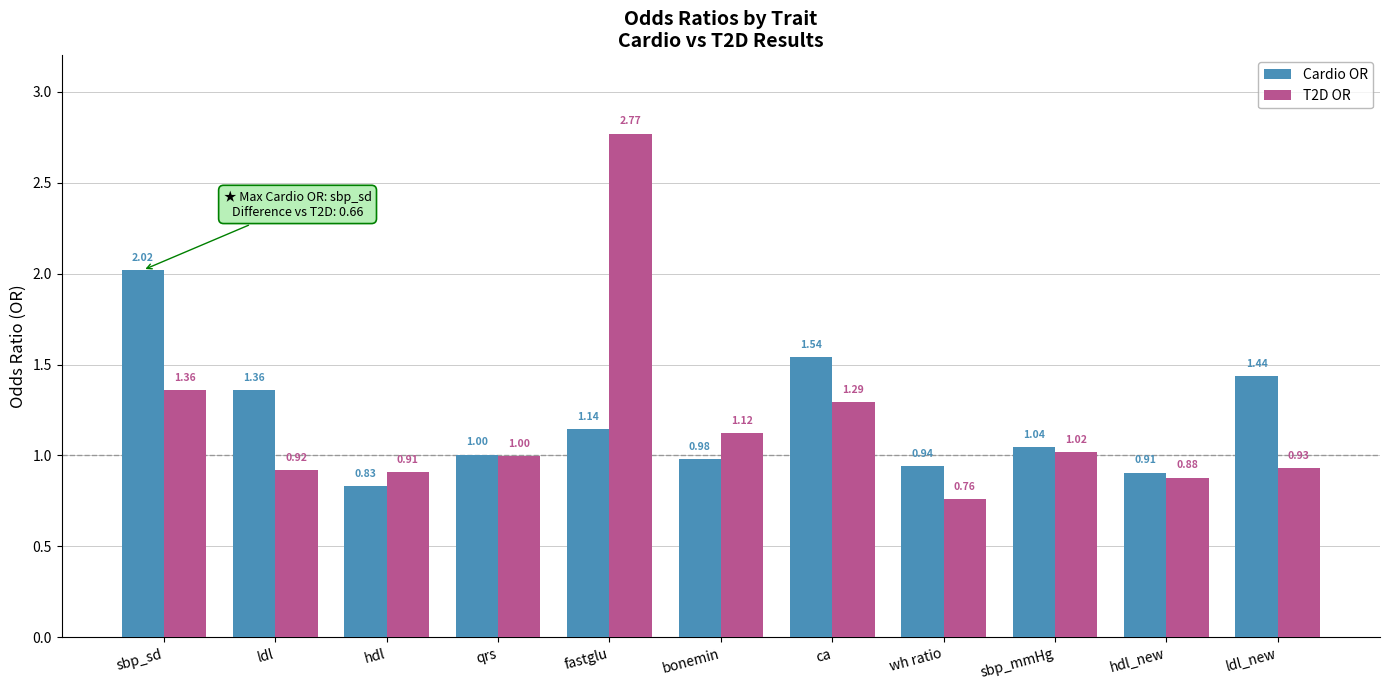

What position from the right is hdl_new?

2